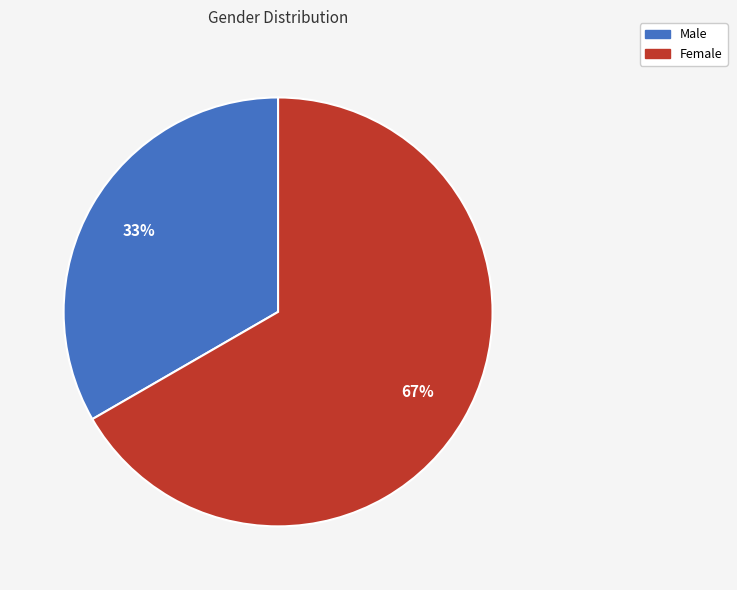

Is it true that Female is 67% of the pie?

True